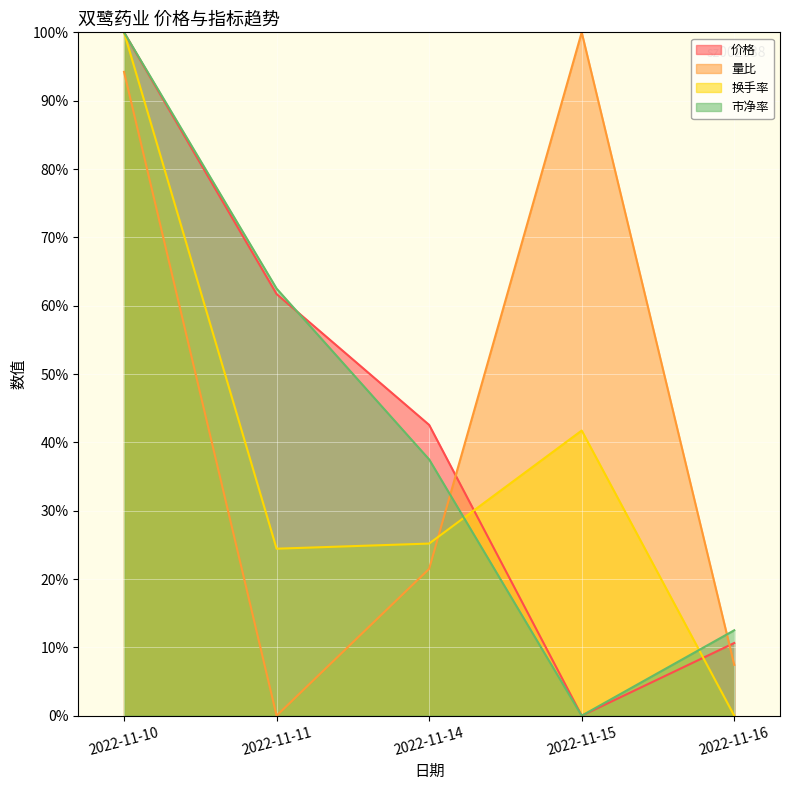

Where does the 量比 series first go above 21?

2022-11-10